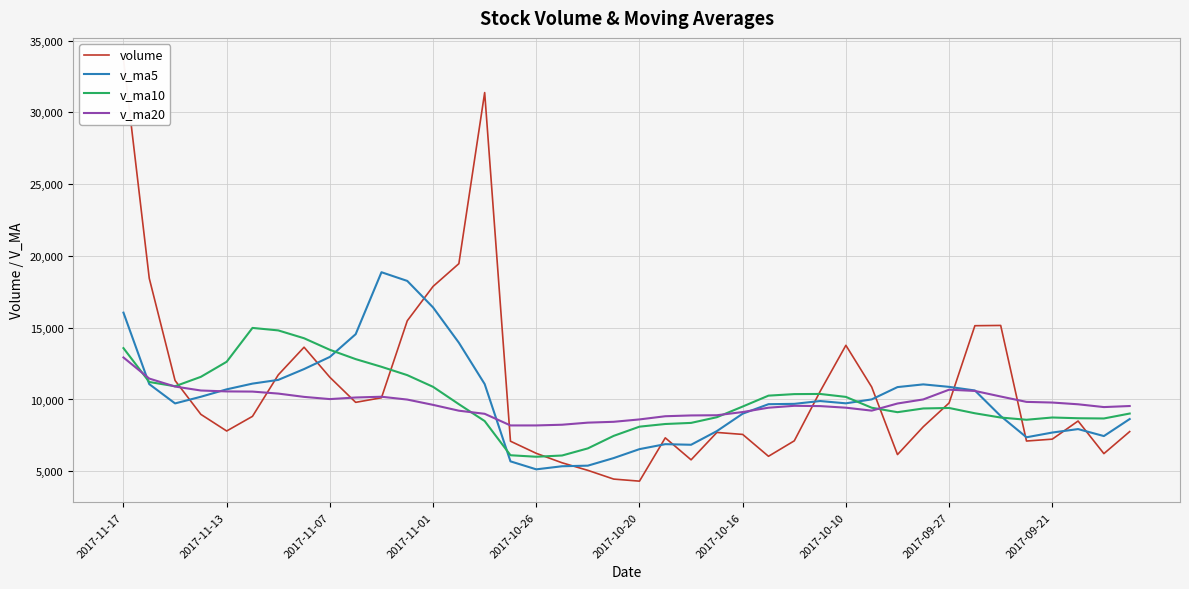

What is the spread (max minus min) of values at 38?

3243.8